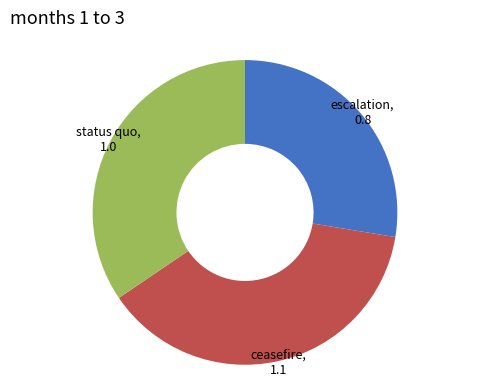

Is there any slice that represents more than half of the pie?

No